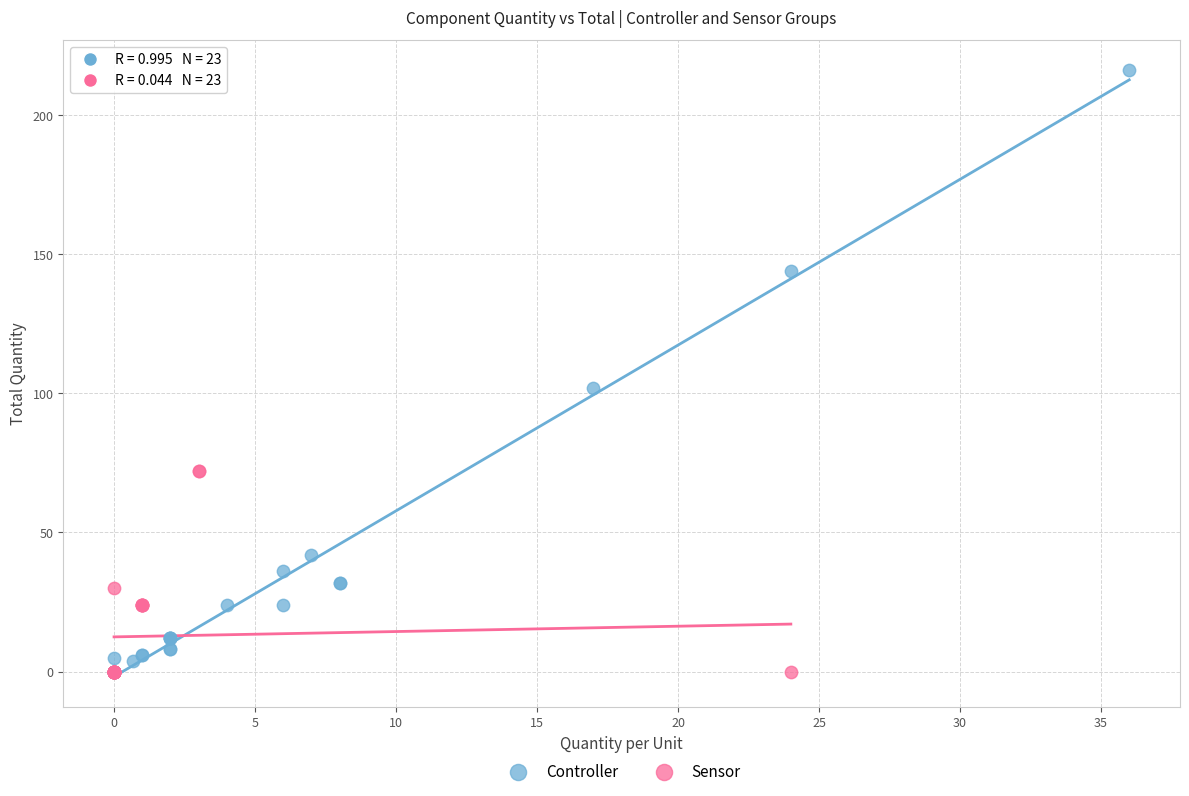

Which series reaches the maximum Y coordinate?

Controller